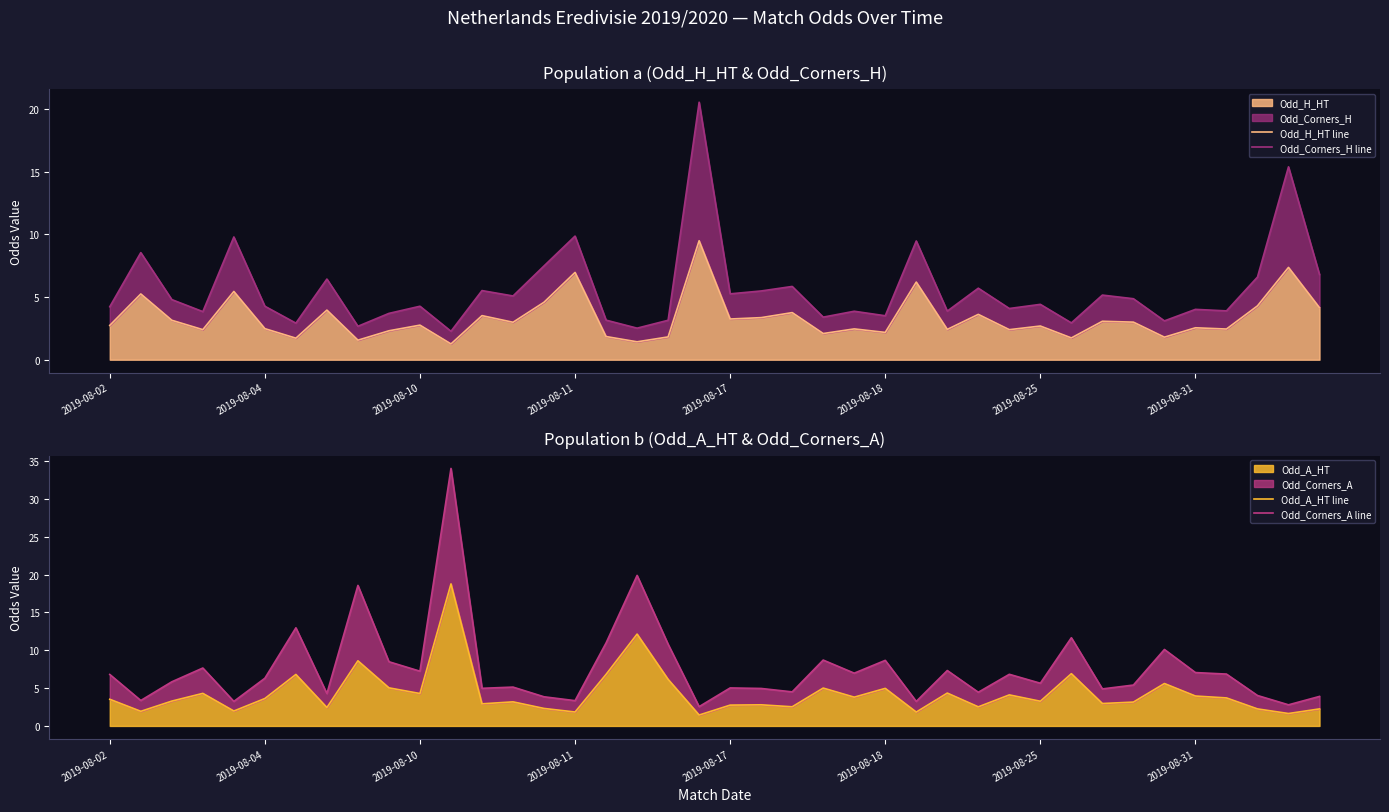

What is the minimum value for Odd_A_HT?

1.4